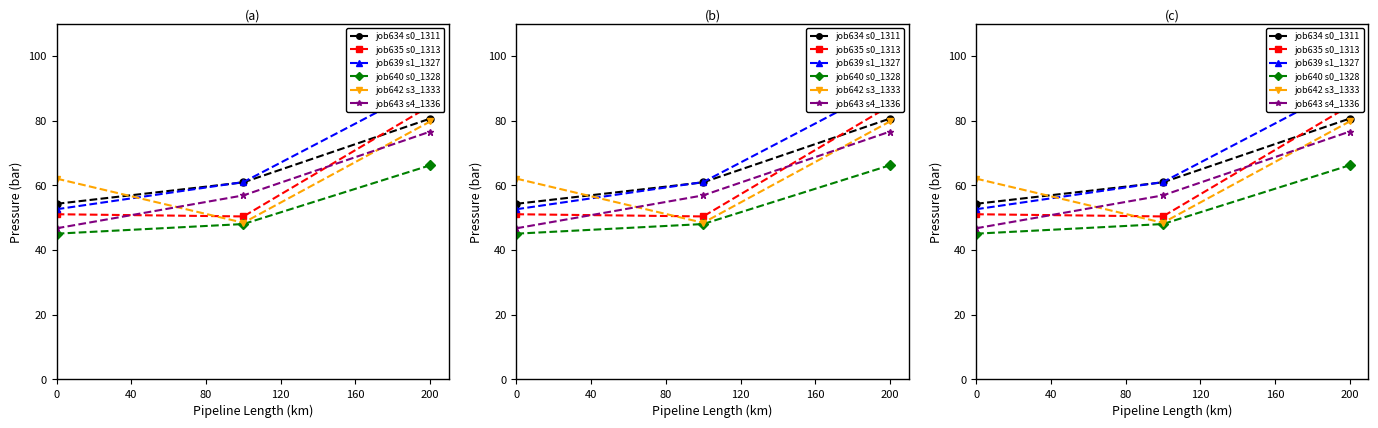

Rank the series at 0 from lowest to highest value.

job640 s0_1328, job643 s4_1336, job635 s0_1313, job639 s1_1327, job634 s0_1311, job642 s3_1333